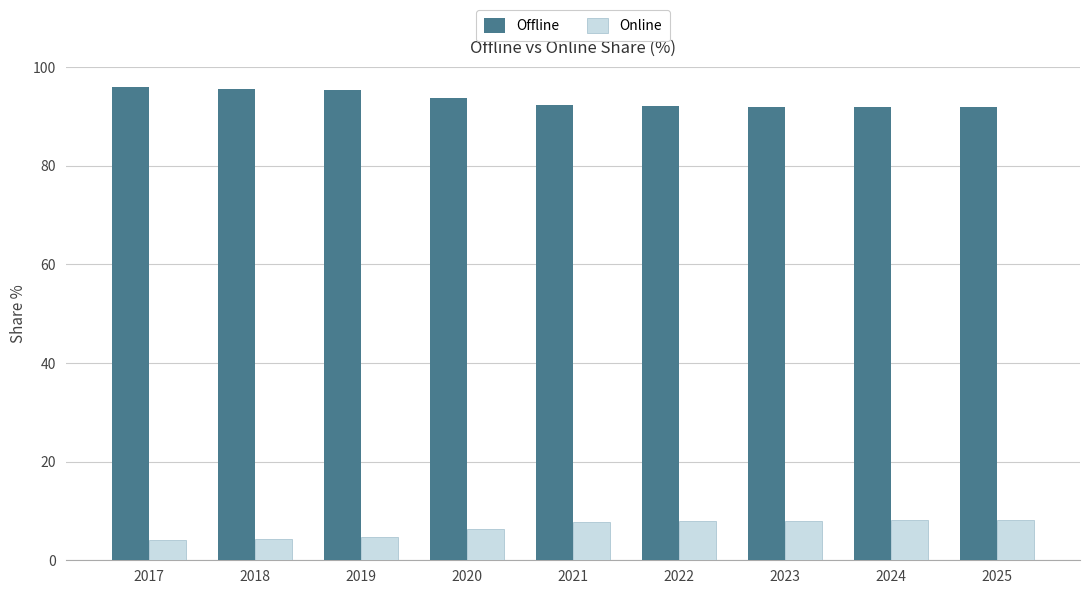

The value of Offline at 2018 is 95.6. True or false?

True